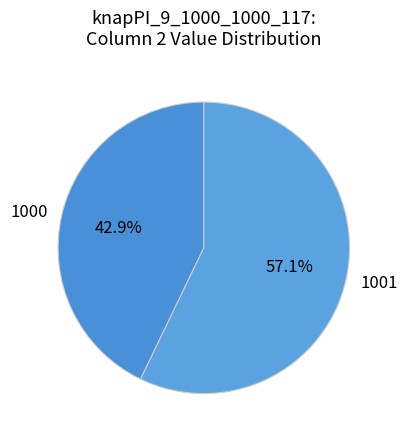

Is there any slice that represents more than half of the pie?

Yes